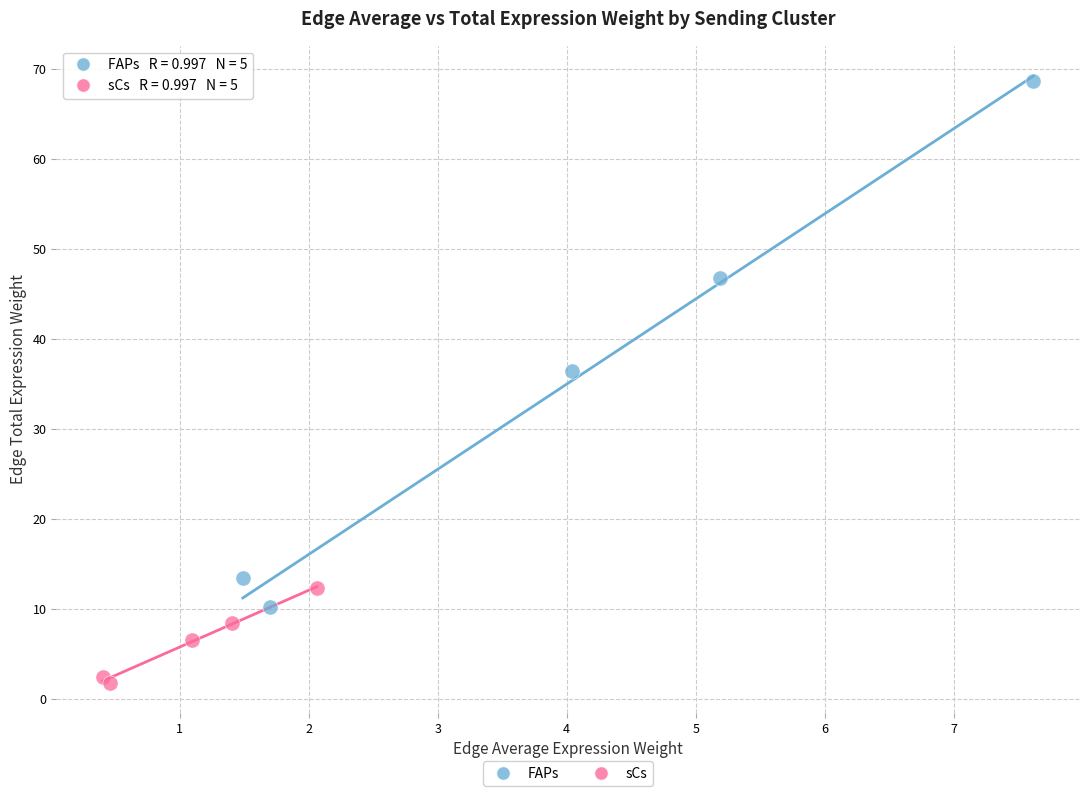

Which series contains the lowest Y value?

sCs